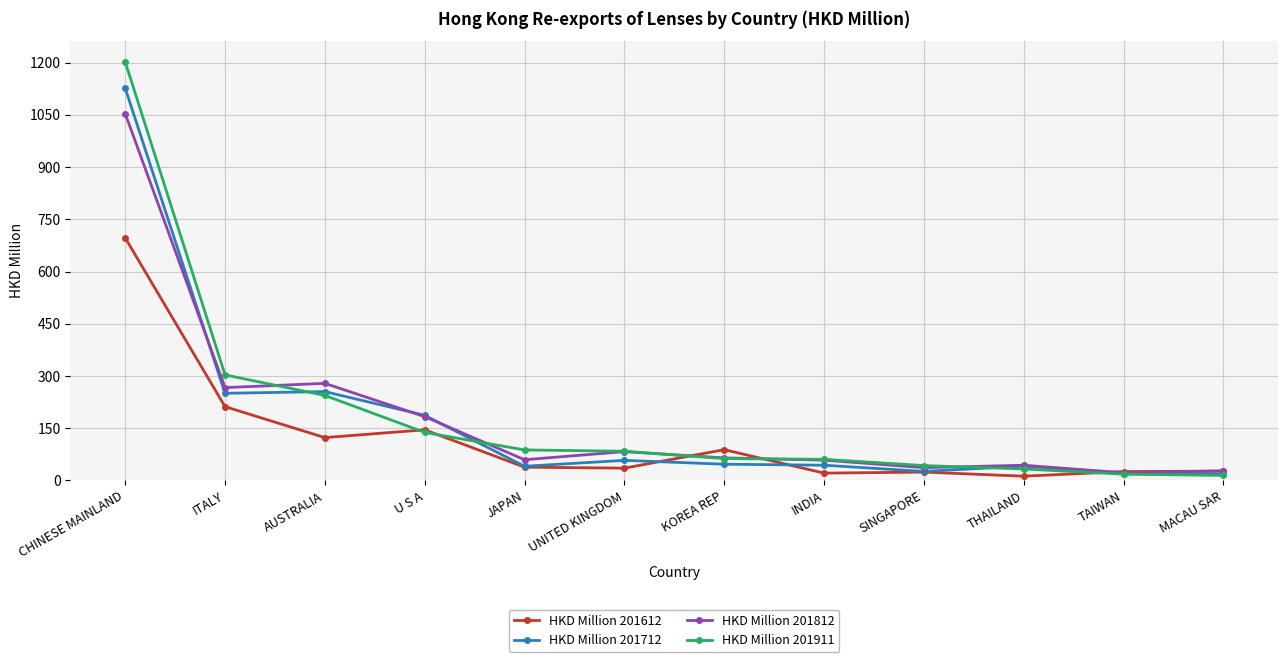

Which series has the widest spread of values?

HKD Million 201911